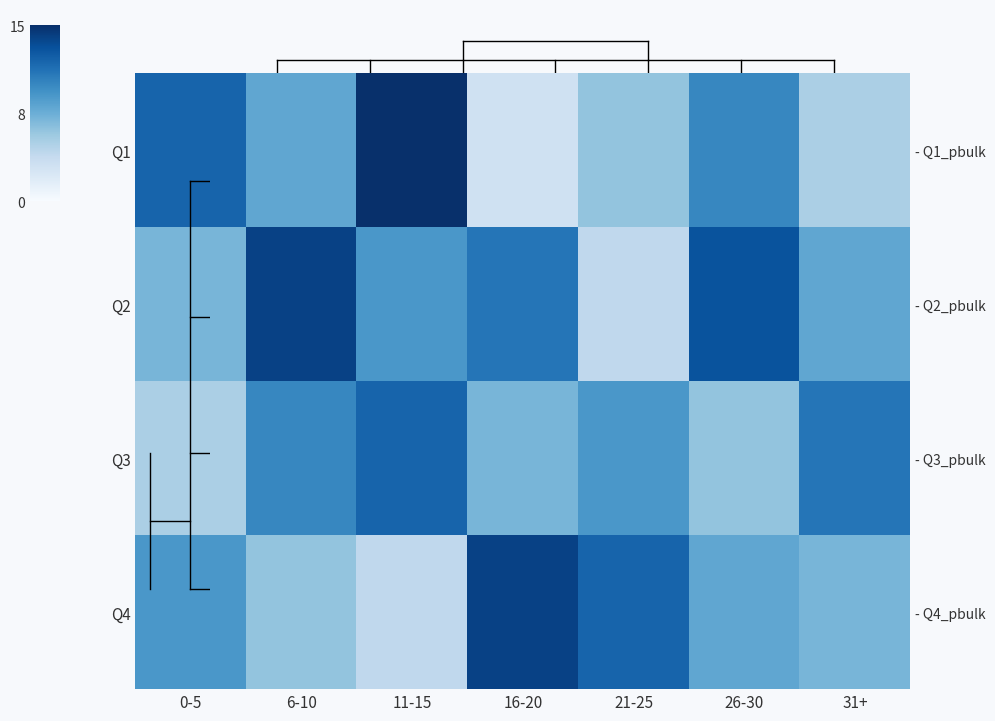

Which category has the highest value in the Q2 series?

6-10